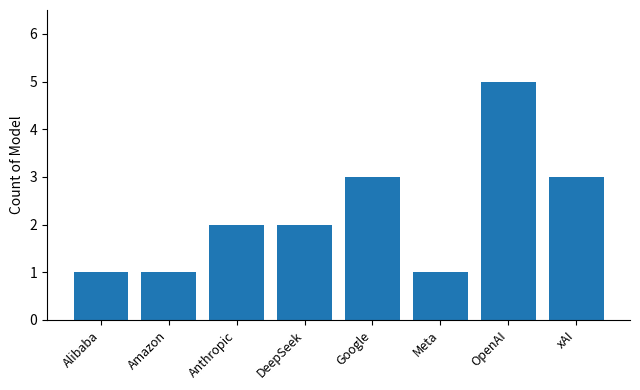

Approximately how many times larger is the value at Amazon compared to Meta?

1.0